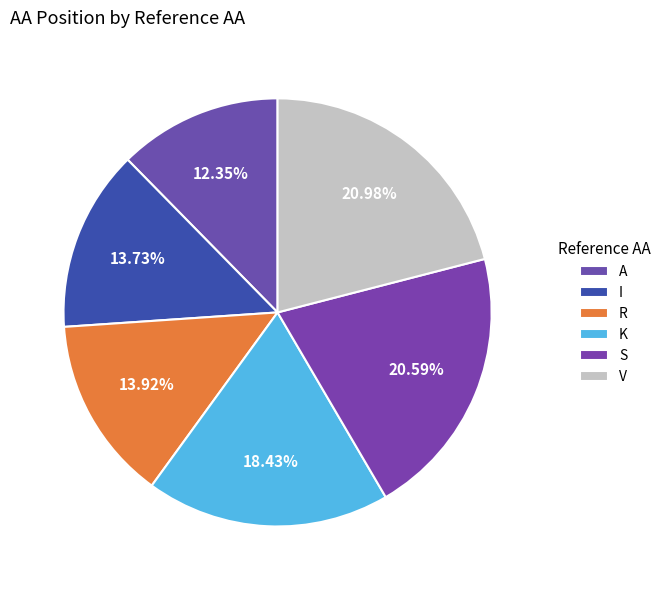

Which slice is the smallest?

A